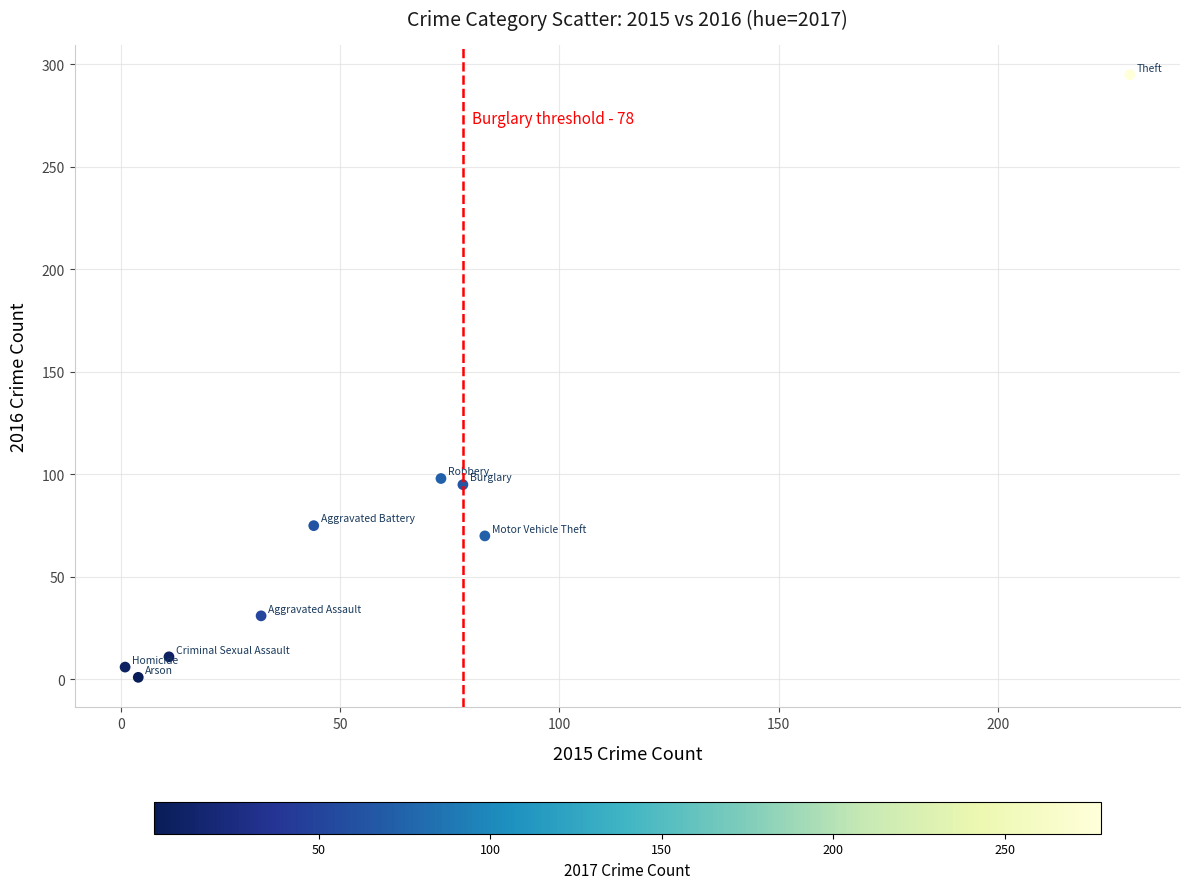

What is the range of X values (max minus min)?

229